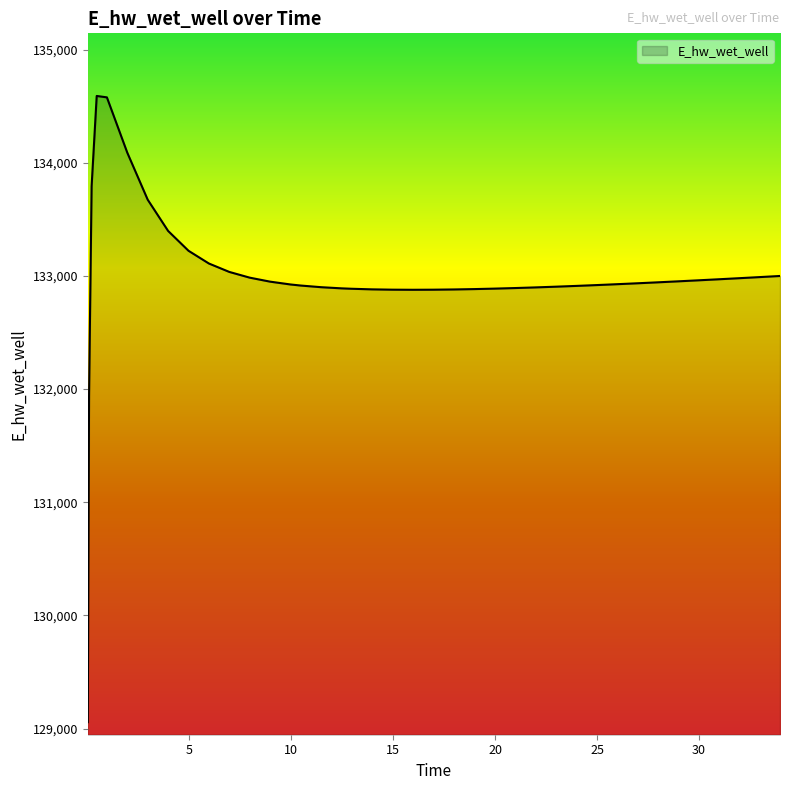

How many series are shown in this chart?

1